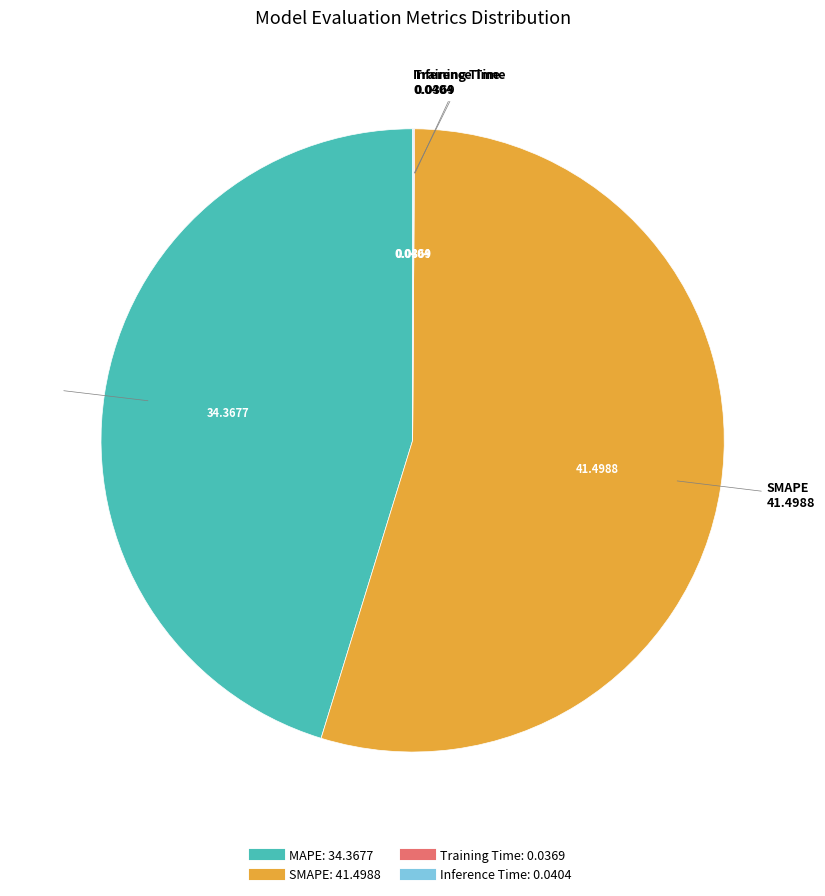

Do SMAPE and MAPE together represent more than half of the pie?

Yes